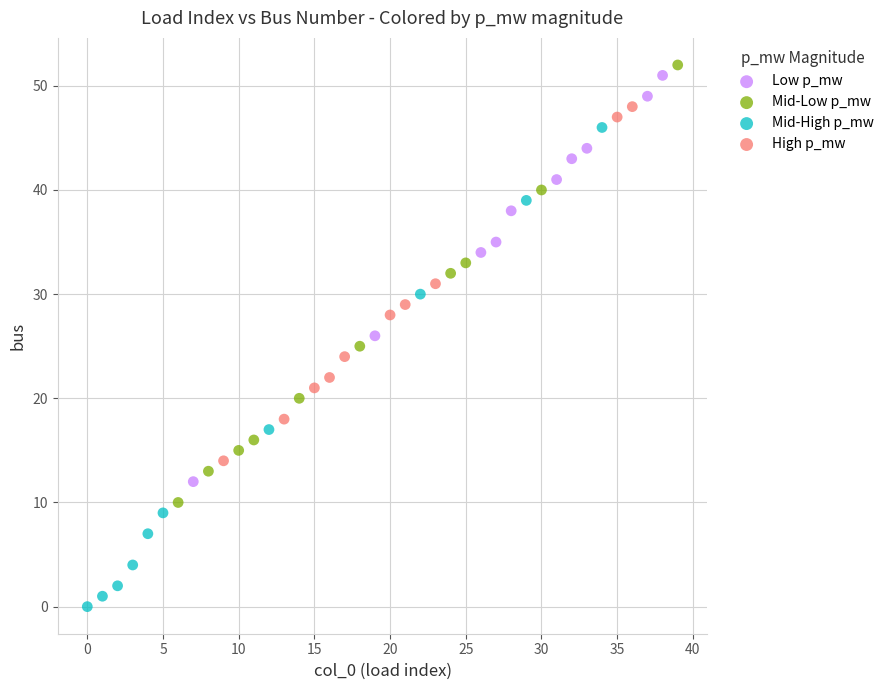

Which series reaches the minimum Y coordinate?

Mid-High p_mw